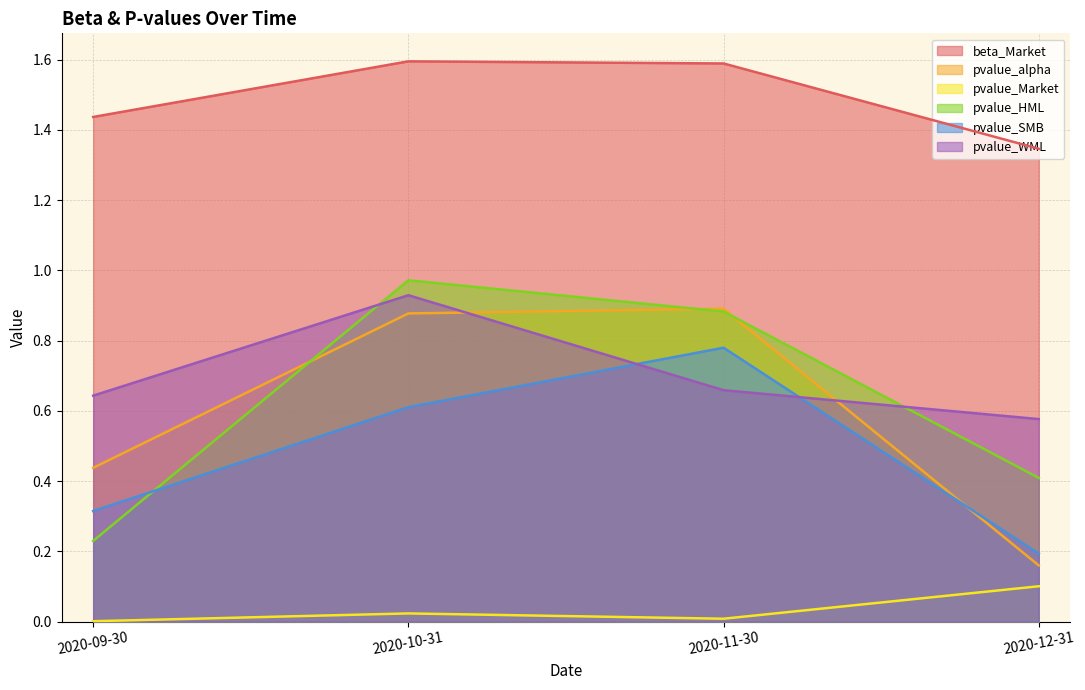

Which series has the largest total across all categories?

beta_Market